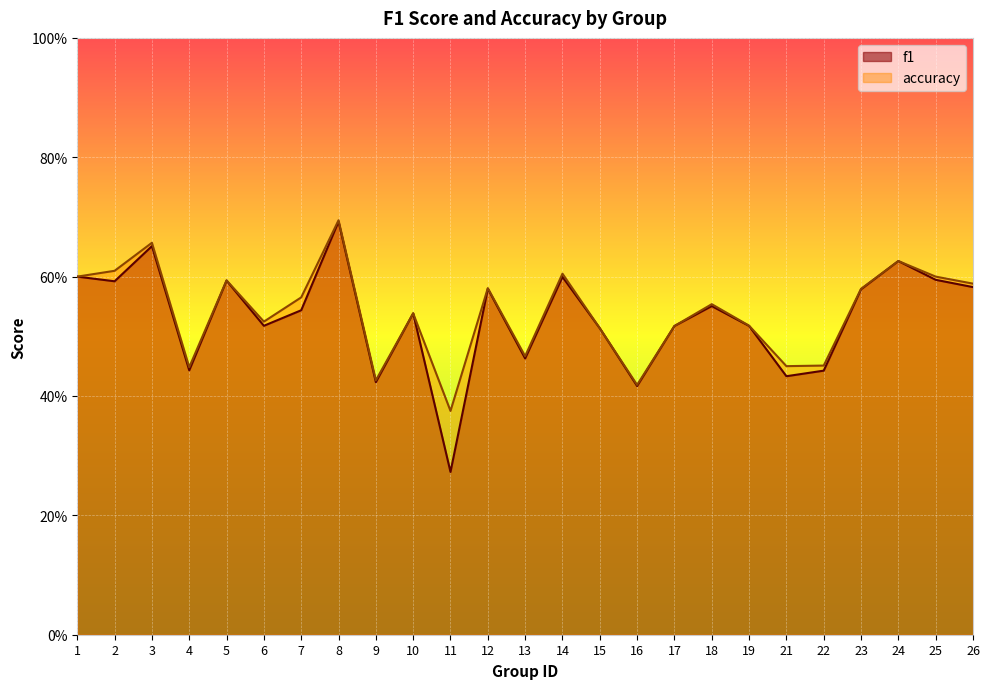

List the labels in order of f1 value, largest first.

8, 3, 24, 1, 14, 25, 5, 2, 26, 12, 23, 18, 7, 10, 6, 19, 17, 15, 13, 4, 22, 21, 9, 16, 11